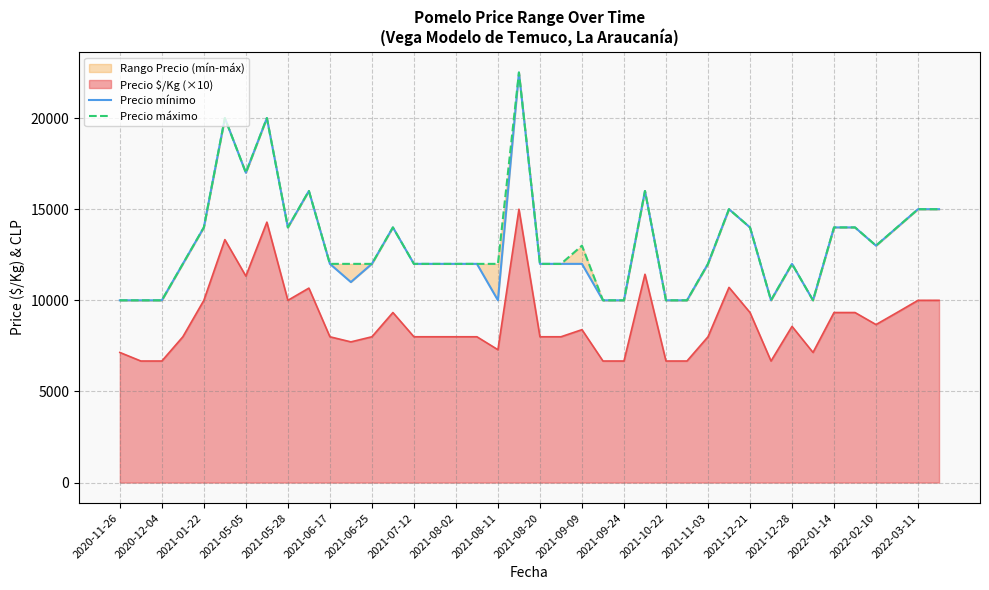

What is the average value of the Precio mínimo series?

13062